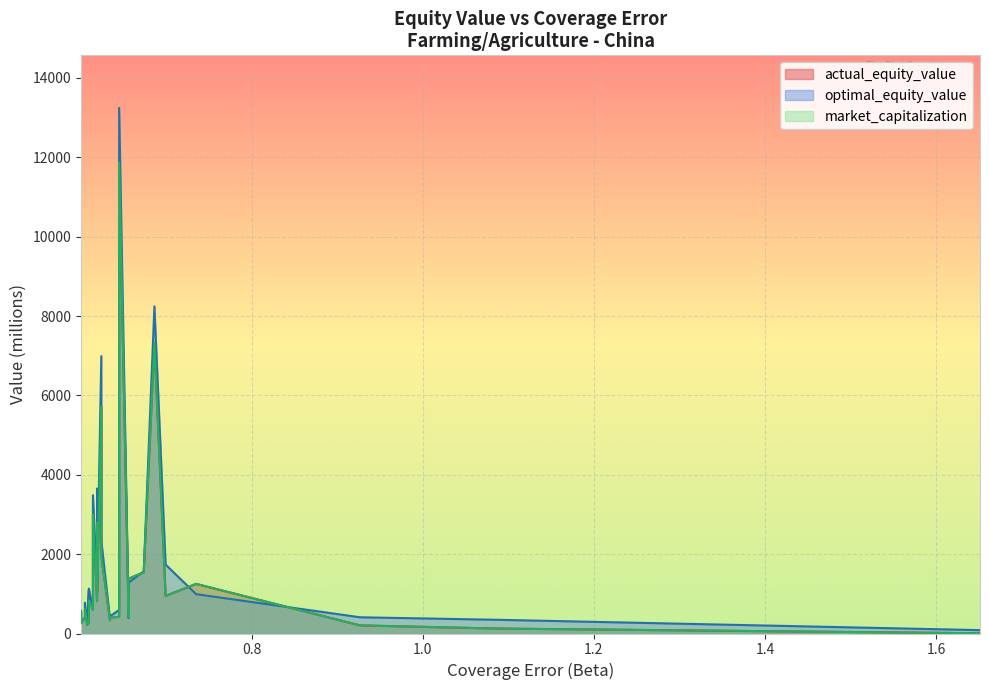

True or false: optimal_equity_value and actual_equity_value intersect in this chart.

True